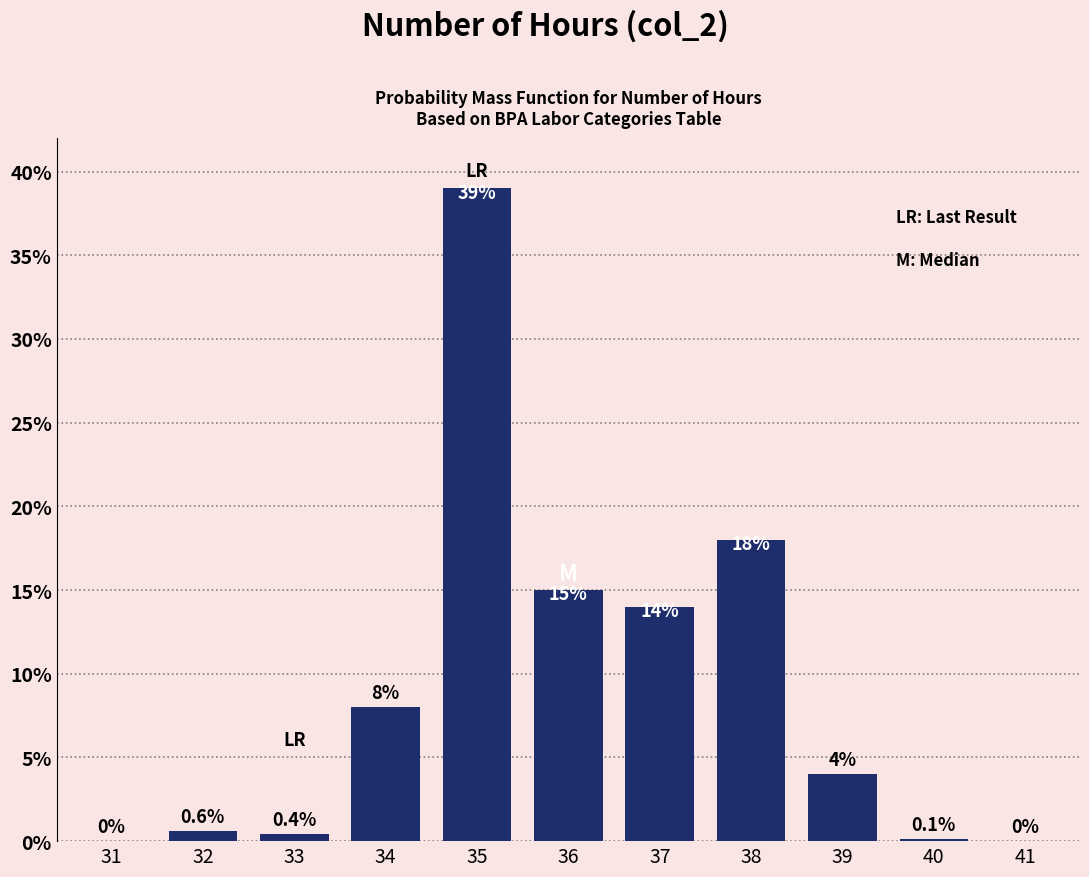

Reading right to left, what are all the values shown in this chart?

41=0.0	40=0.1	39=4.0	38=18.0	37=14.0	36=15.0	35=39.0	34=8.0	33=0.4	32=0.6	31=0.0